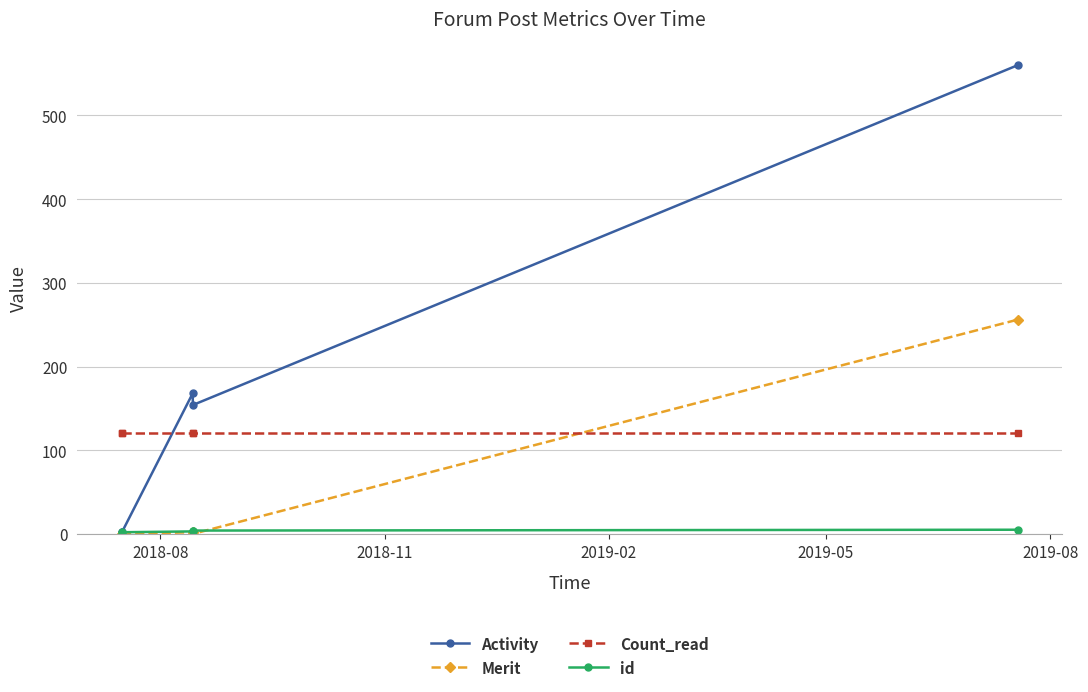

How many lines are shown in the chart?

4